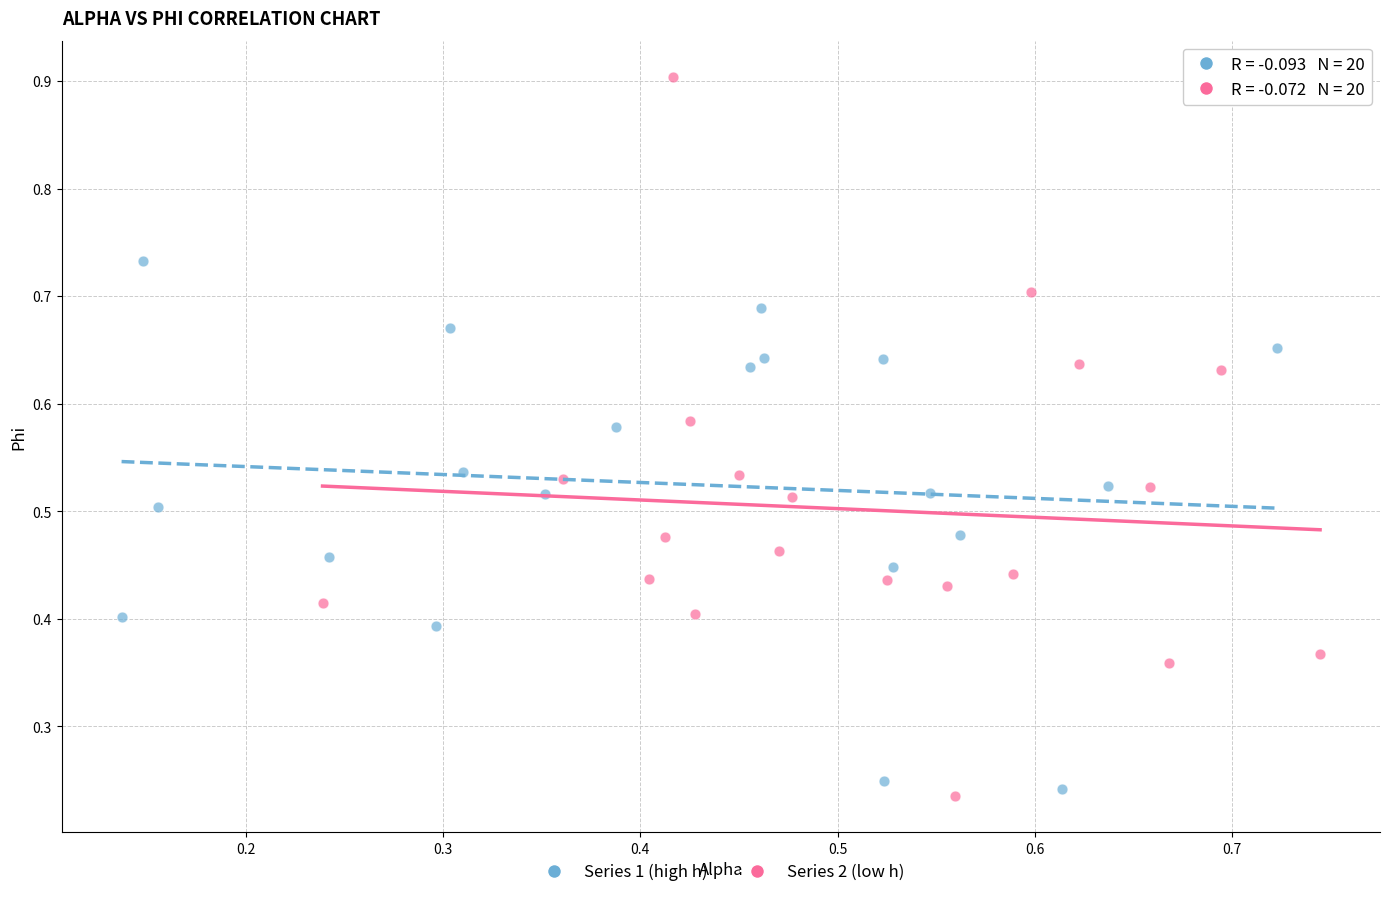

Which series has the widest spread of Y values?

Series 2 (low h)